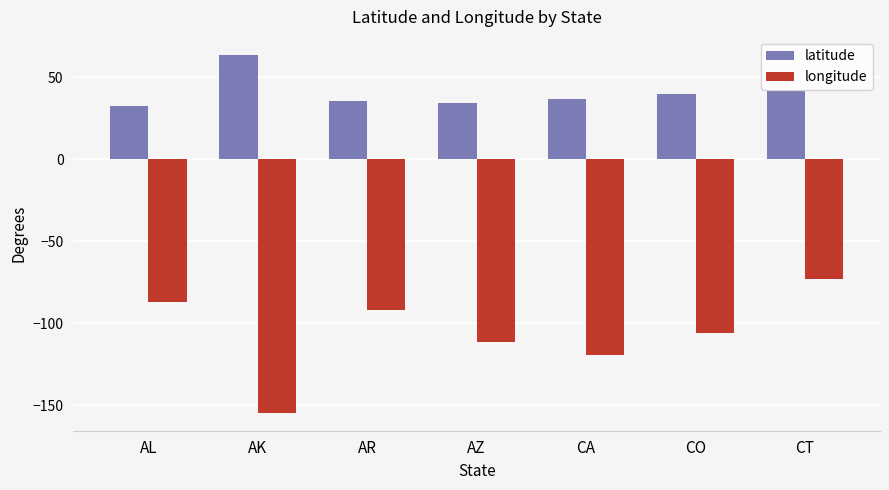

What is the average value of the longitude series?

-106.1